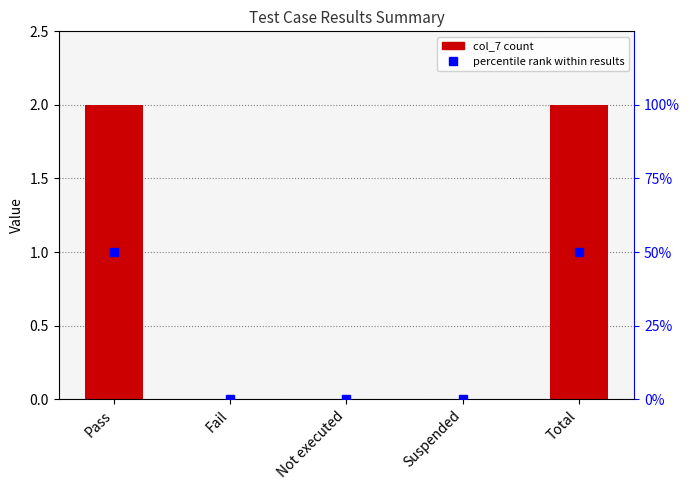

Where is col_7 nearest to the value 1?

Pass